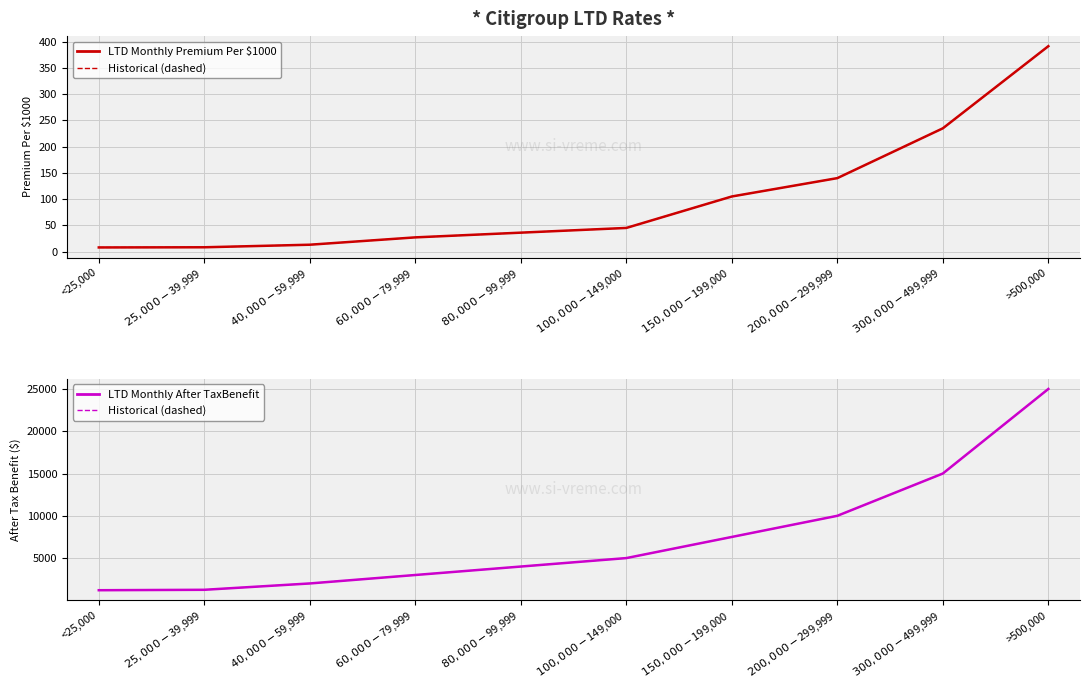

The LTD Monthly Premium Per $1000 series shows 140.0 at $200,000-$299,999. True or false?

True